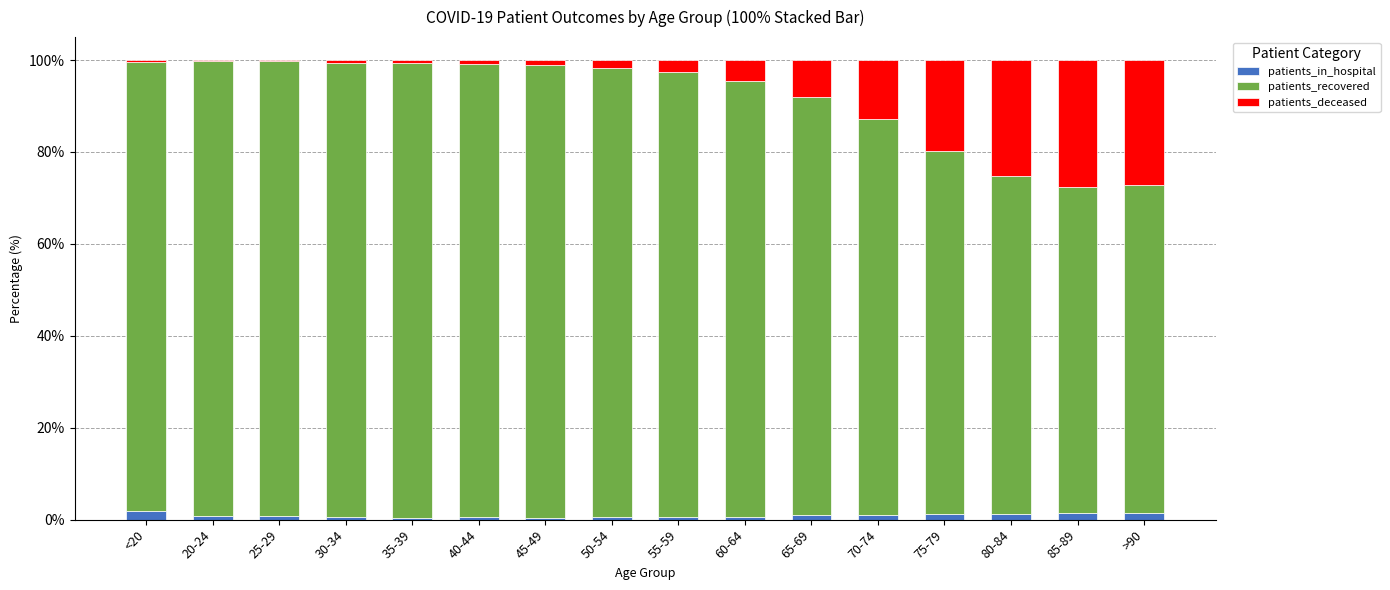

The value of patients_in_hospital at 75-79 is 1.3. True or false?

True